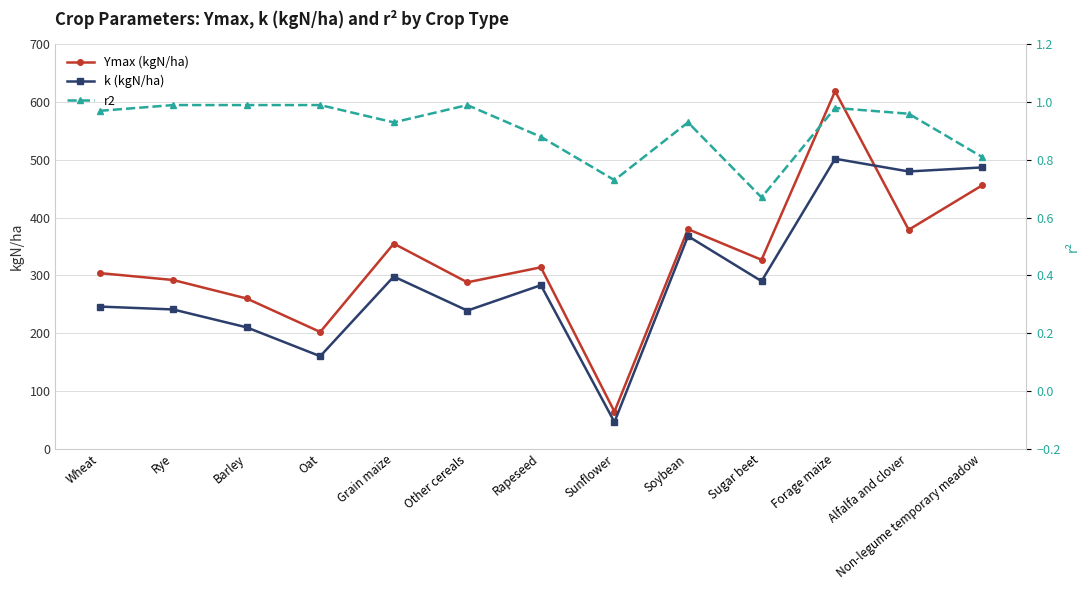

List the series in order of their peak value, lowest first.

r2, k (kgN/ha), Ymax (kgN/ha)